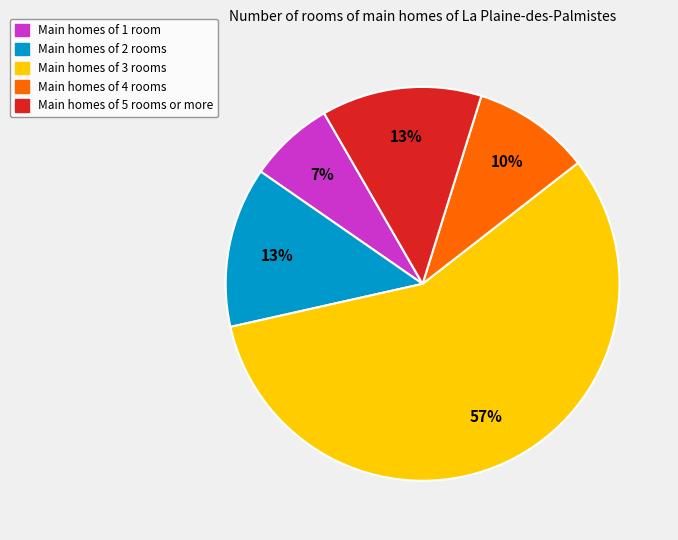

Does any single category account for the majority?

Yes